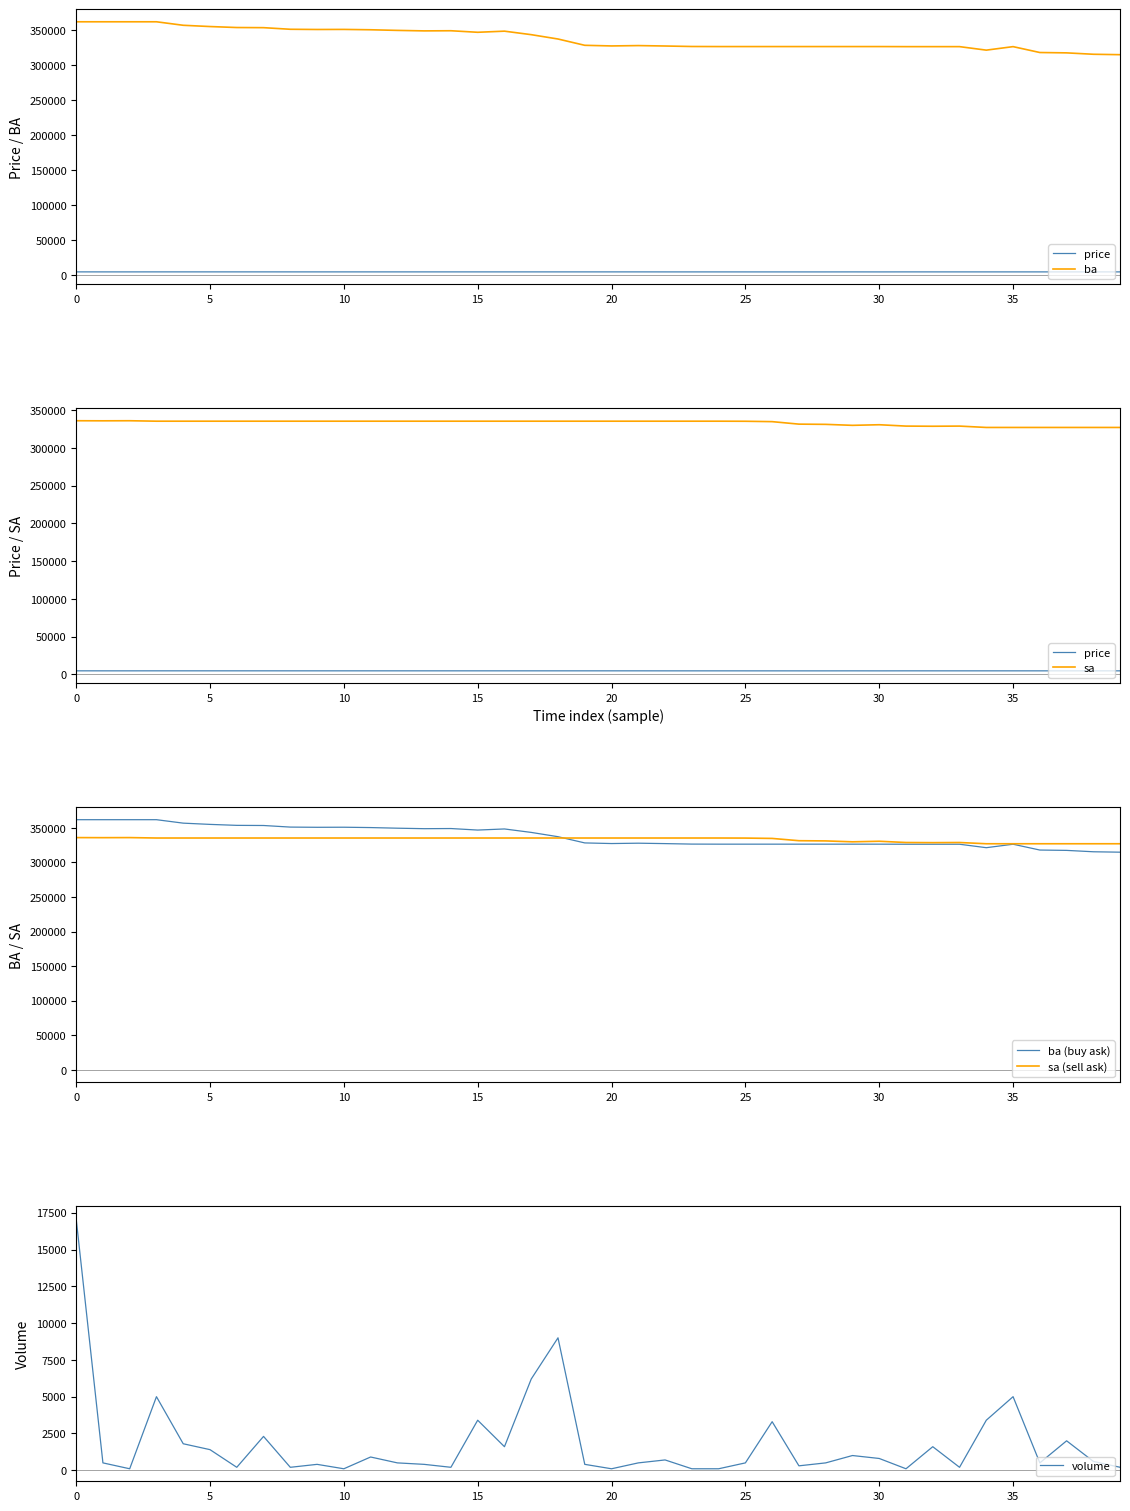

The value of price at 16 is 2534. True or false?

False